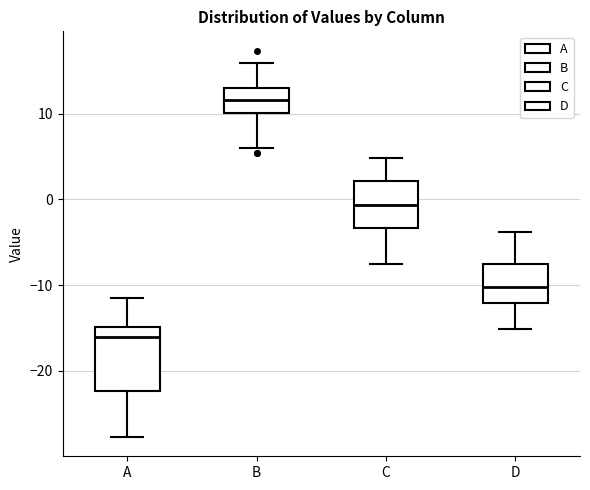

Comparing the boxes themselves (not the whiskers), which one is the tallest?

A